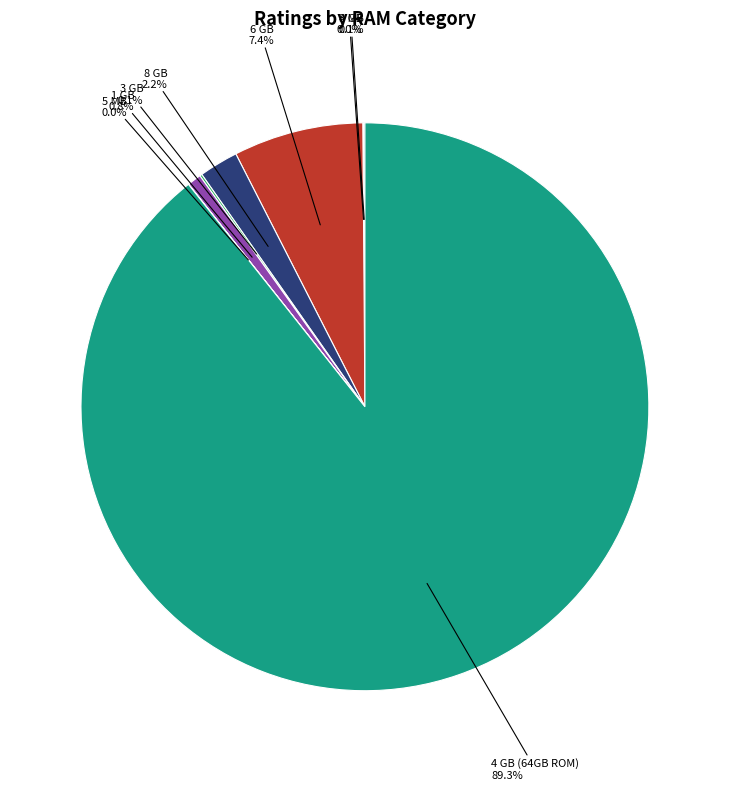

Does any single category account for the majority?

Yes